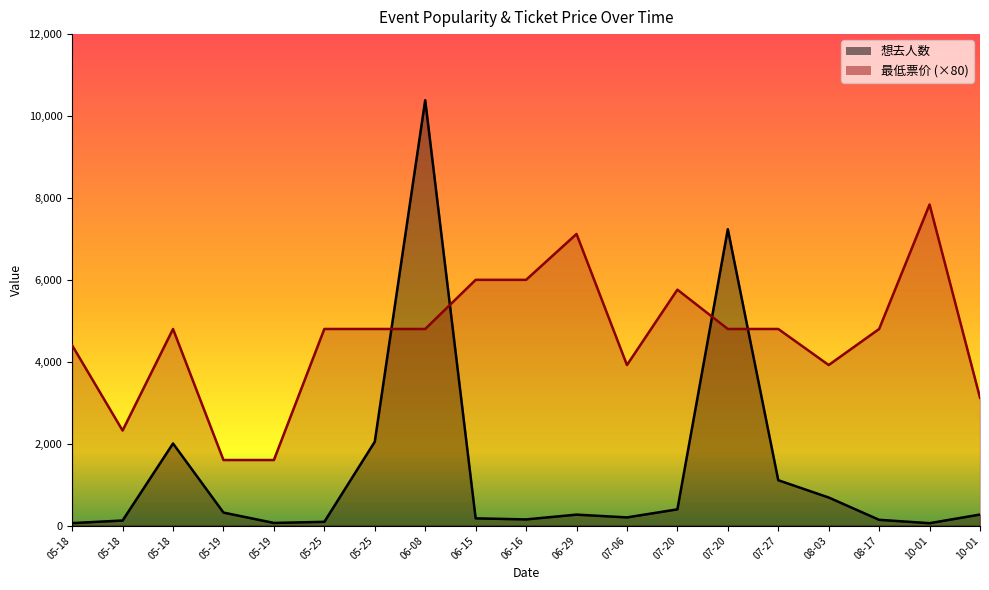

At which category is the sum across all series the highest?

06-08